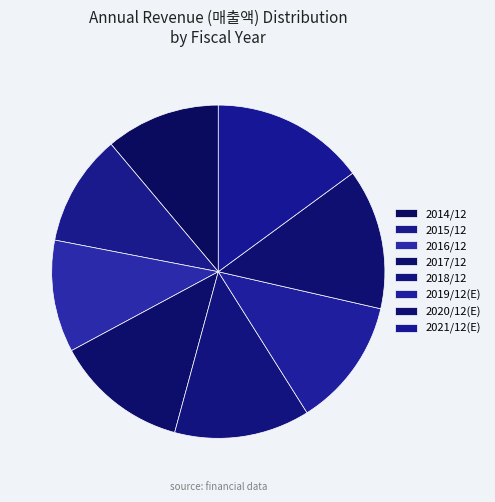

Is 2017/12 the majority of the pie?

No